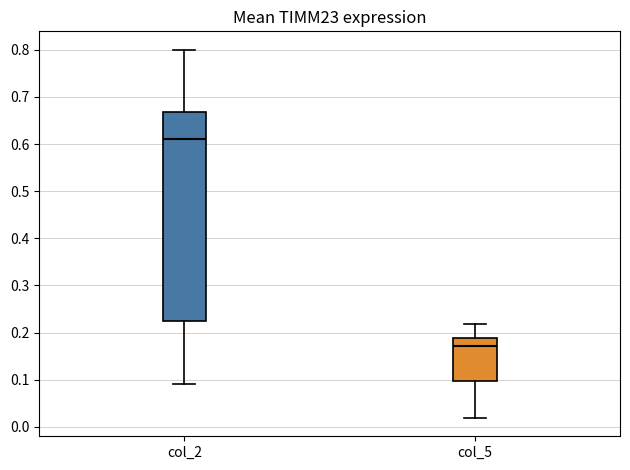

Reading left to right, transcribe this box plot: for each box, give where its median line is, the range the box spans, and where its two whiskers end, as read against the y-axis. The values are not printed on the chart, so give them approximately, as read against the axis.

col_2: median 0.61, box 0.23 to 0.67, whiskers 0.09 to 0.80
col_5: median 0.17, box 0.10 to 0.19, whiskers 0.02 to 0.22